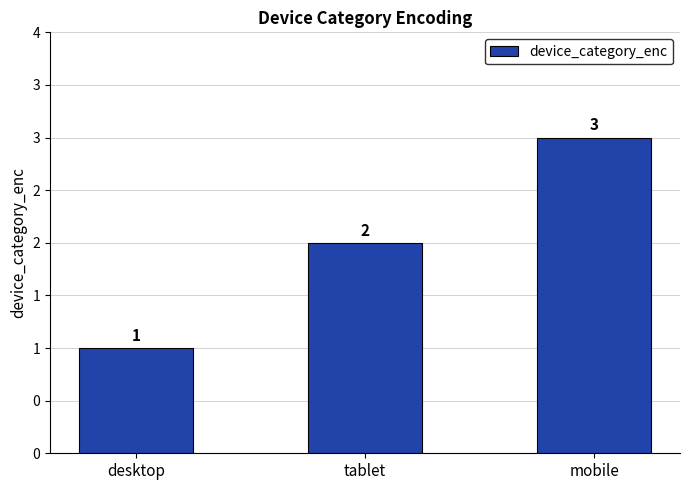

Rank the categories by value from highest to lowest.

mobile, tablet, desktop